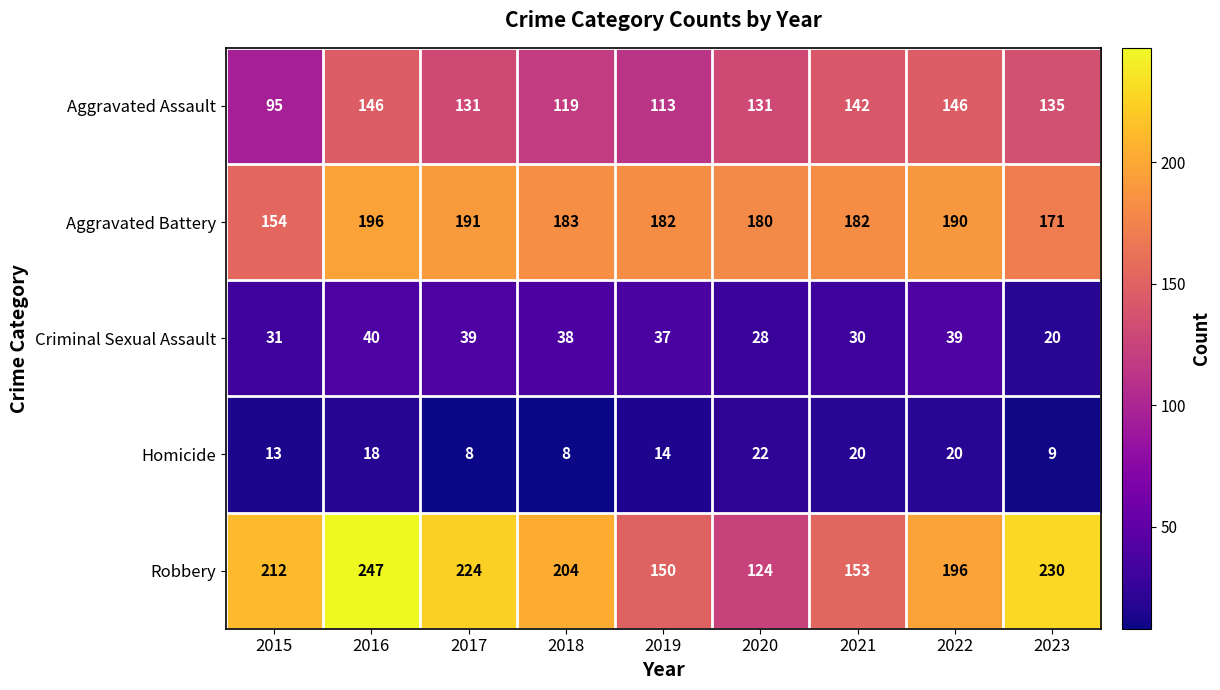

Rank the series at 2022 from highest to lowest value.

Robbery, Aggravated Battery, Aggravated Assault, Criminal Sexual Assault, Homicide